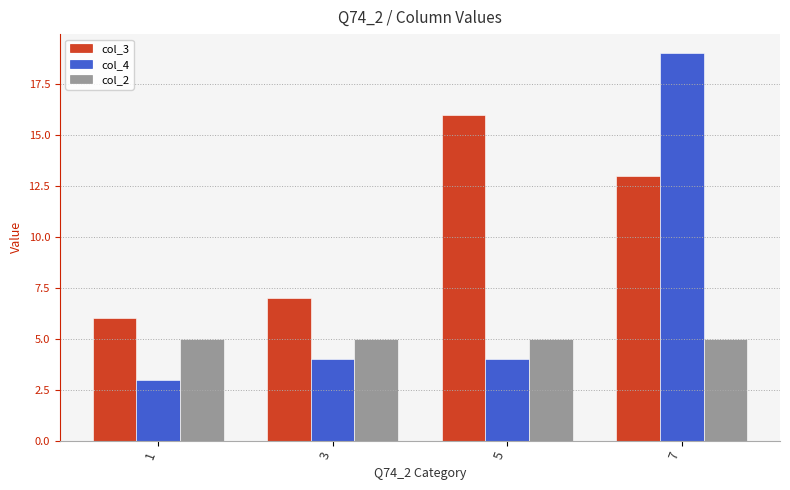

True or false: col_2 has a value of 5 at 1.

True